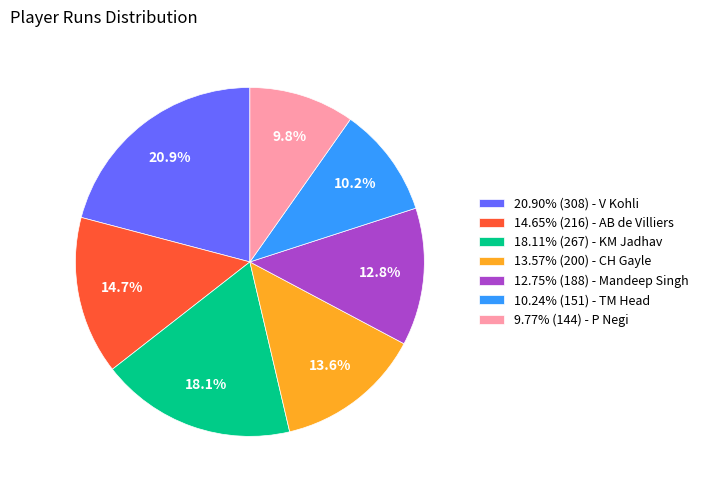

How many segments does this pie chart have?

7